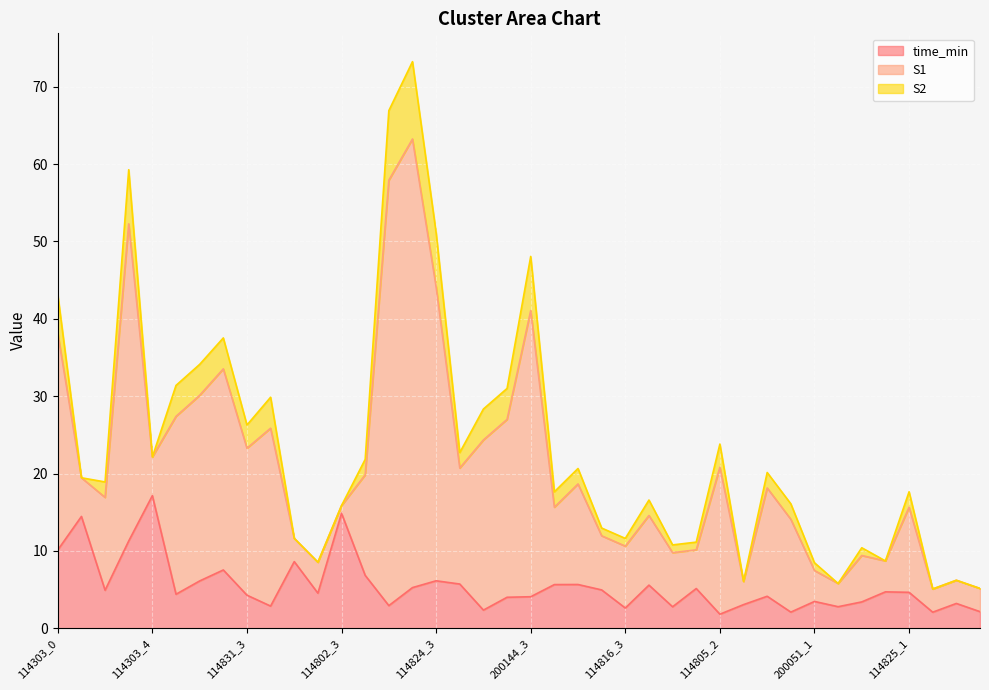

Is it true that S2 equals 3.1 at 114824_2?

False